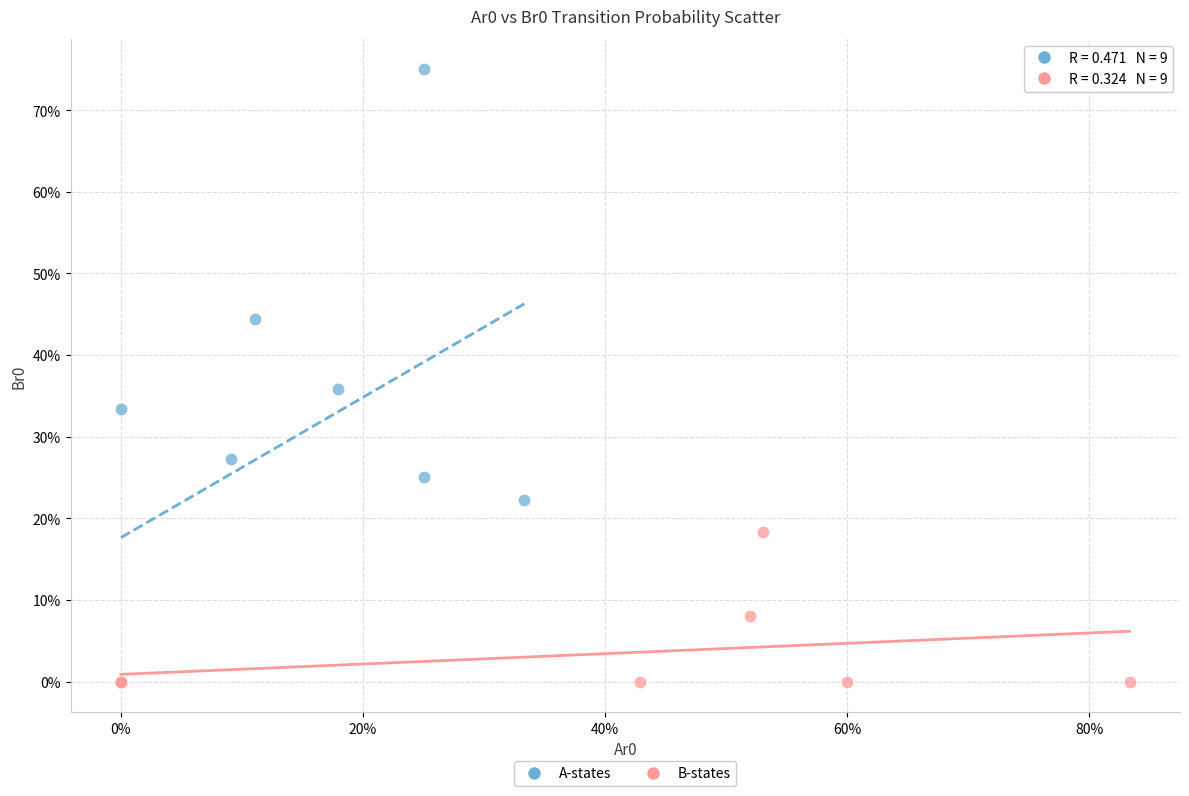

What are all the series names shown in the legend?

A-states, B-states